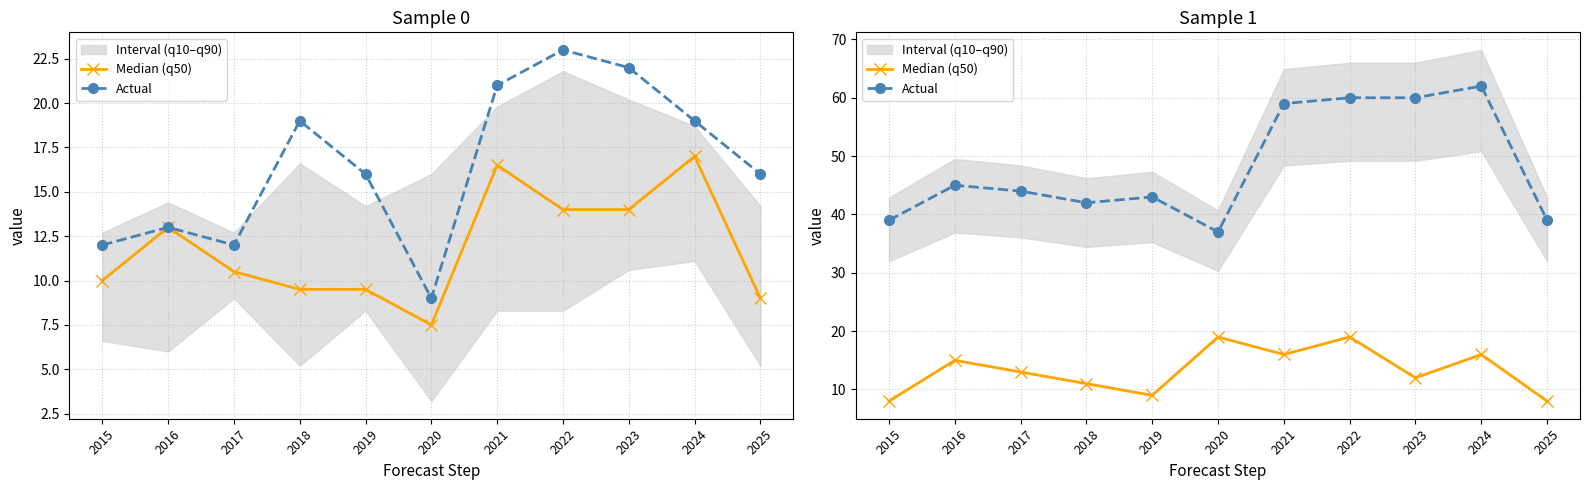

What is the difference between the maximum and minimum values in the Actual series?

25